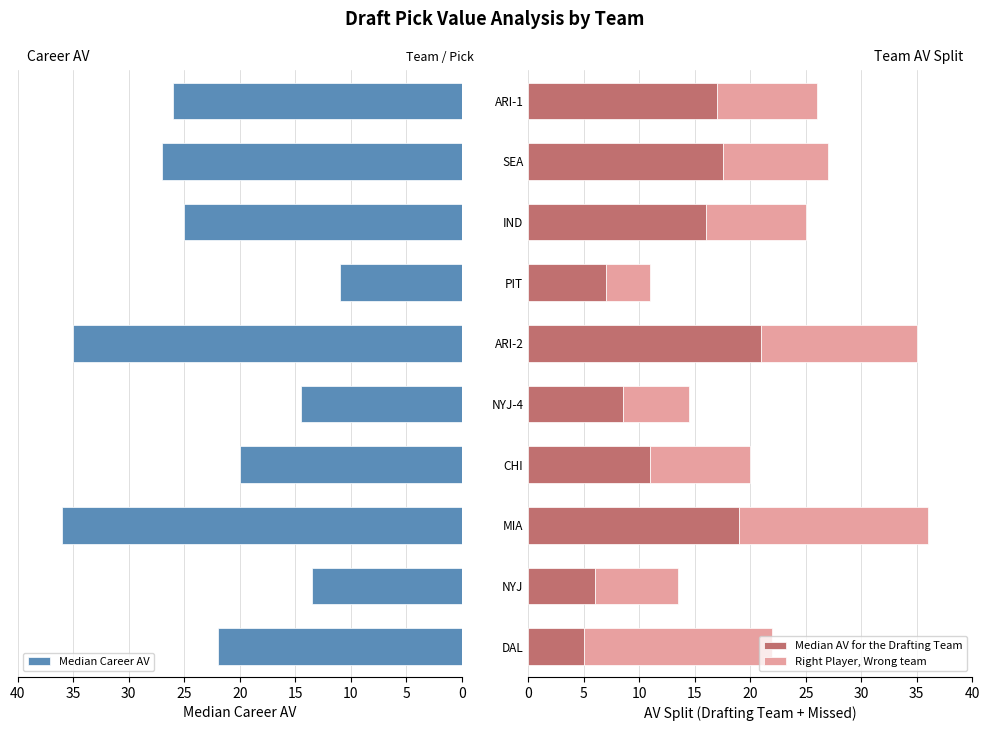

What is the difference between the maximum and minimum values in the Median Career AV series?

25.0